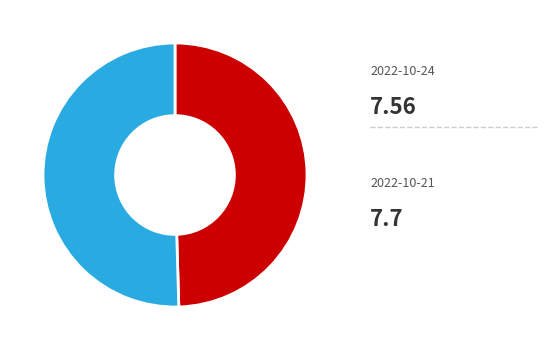

Is there a majority slice in this chart?

Yes